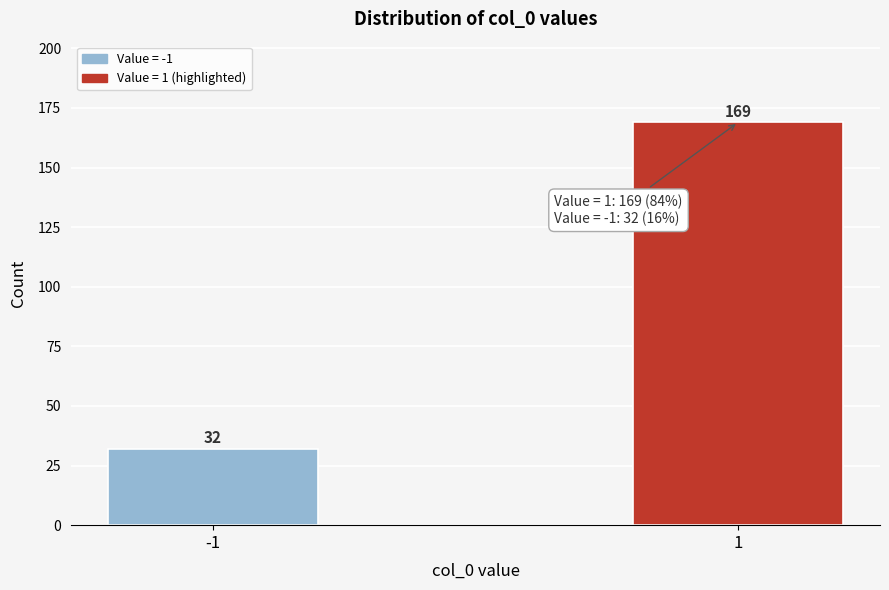

Reading left to right, list all the values displayed in this chart.

-1=32	1=169